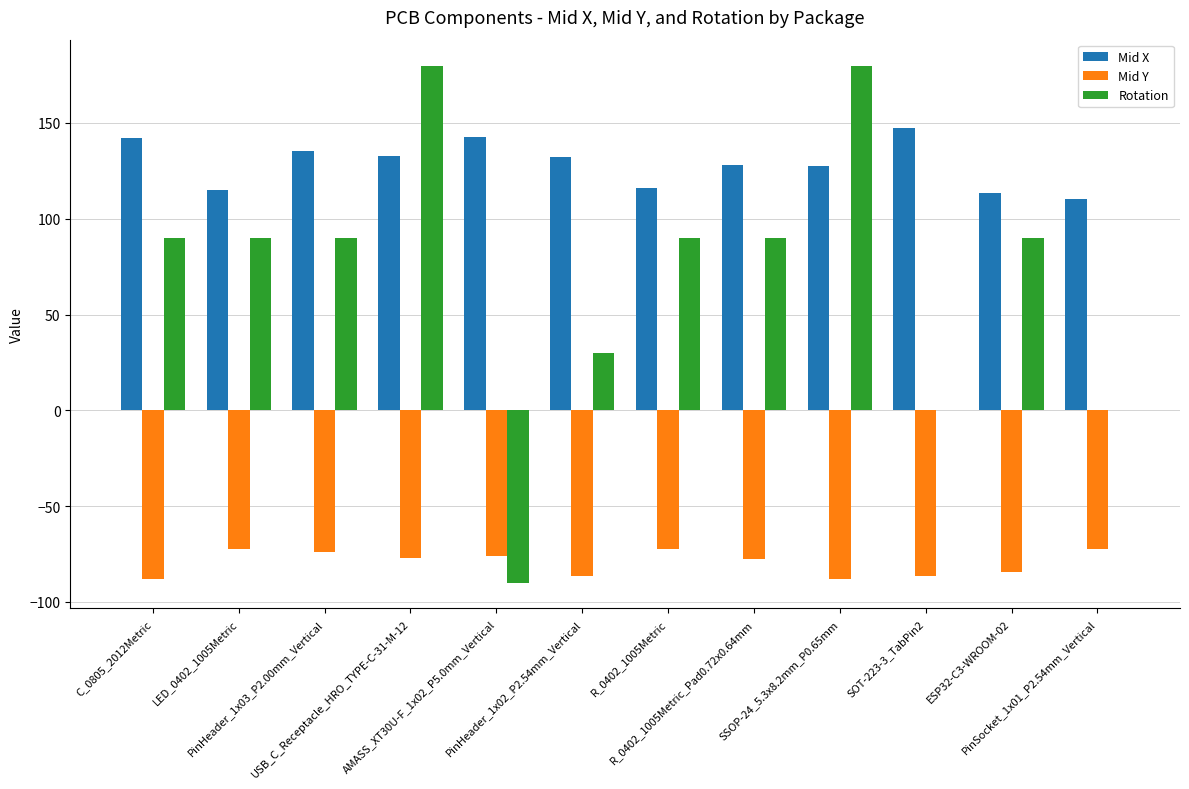

How many series are shown in this chart?

3